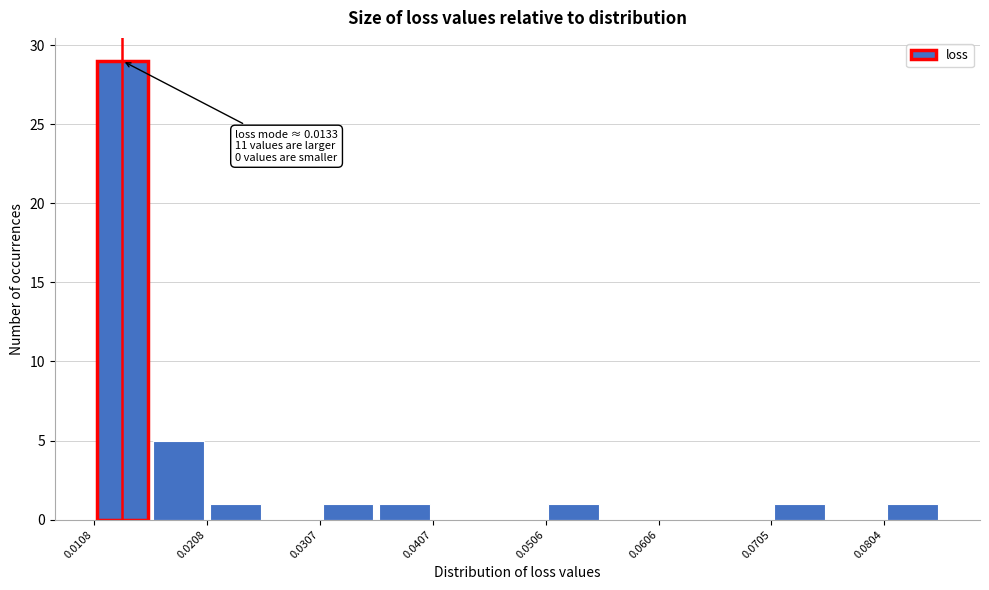

Over which range of the x-axis is the bar tallest?

0.011 to 0.016